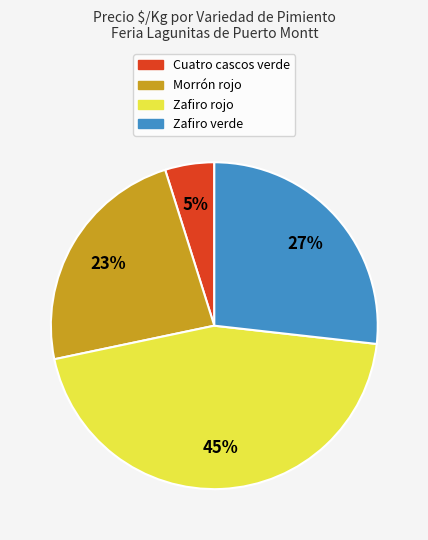

Approximately how many times larger is the value at Zafiro rojo compared to Zafiro verde?

1.7